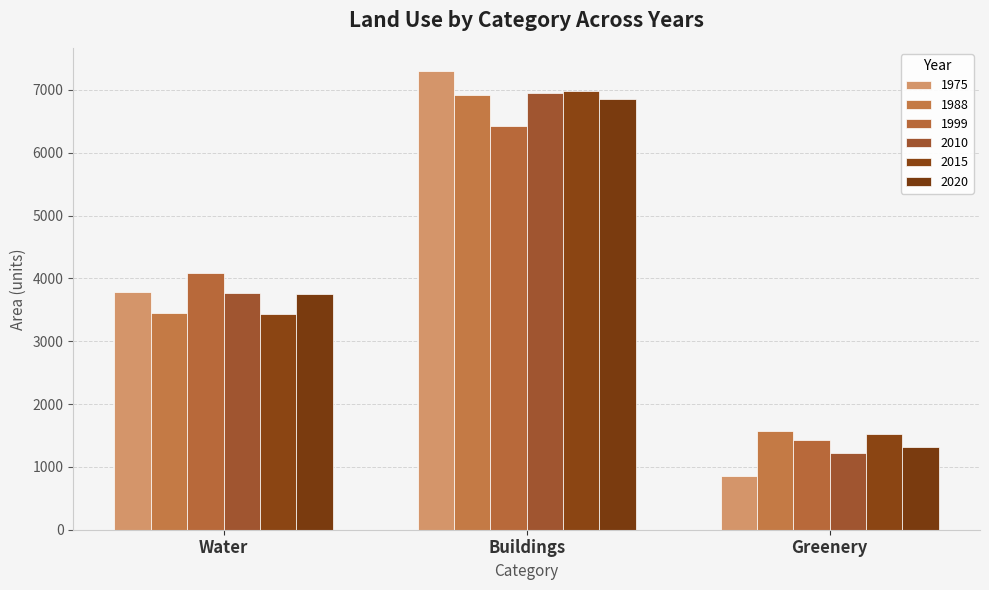

Is the value of 2015 at Water greater than the value of 1975 at Buildings?

No